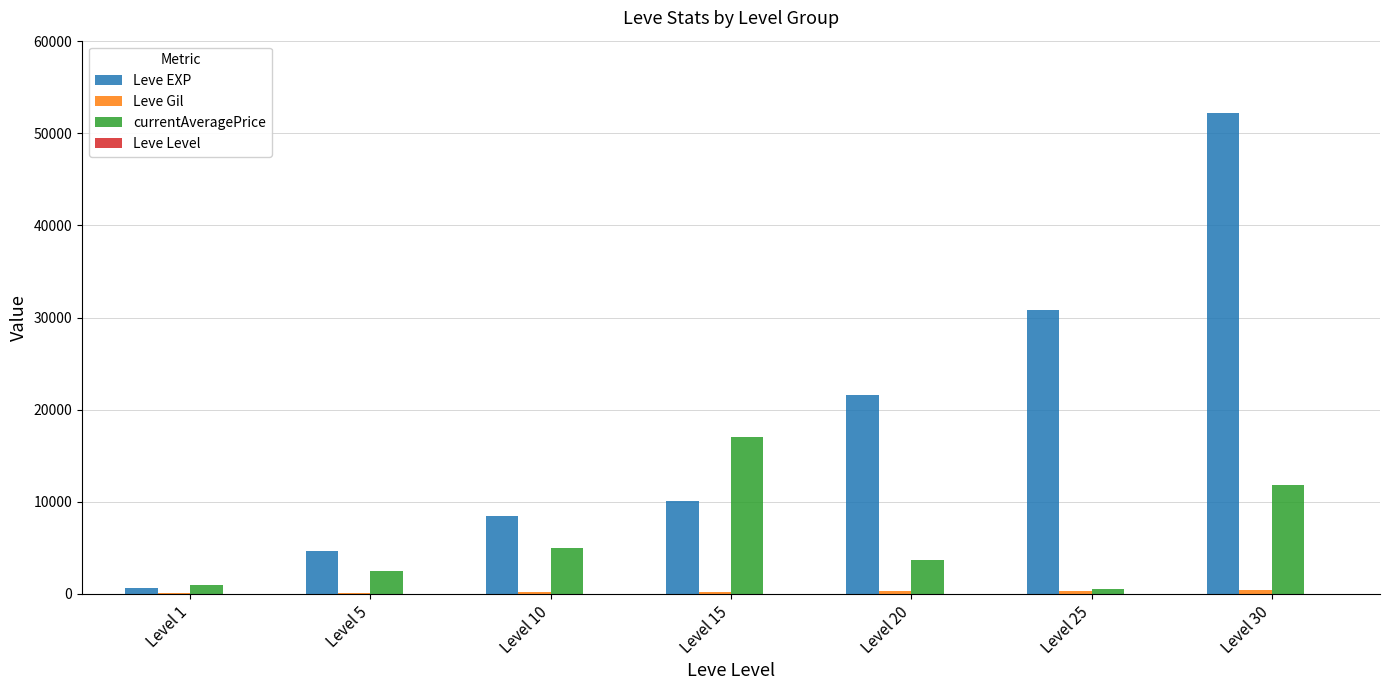

At which category is the sum across all series the highest?

Level 30